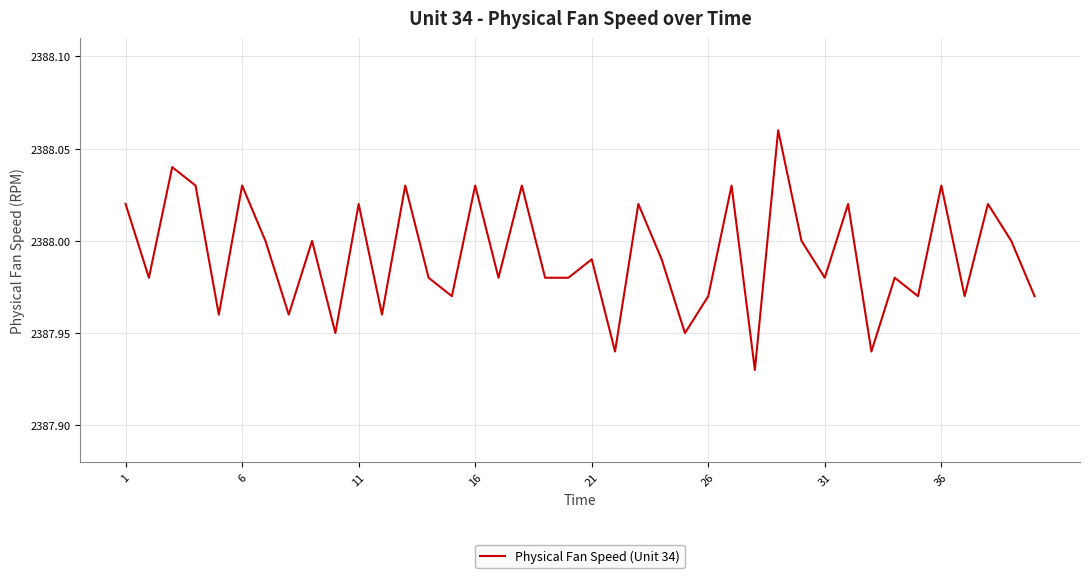

How many lines are shown in the chart?

1